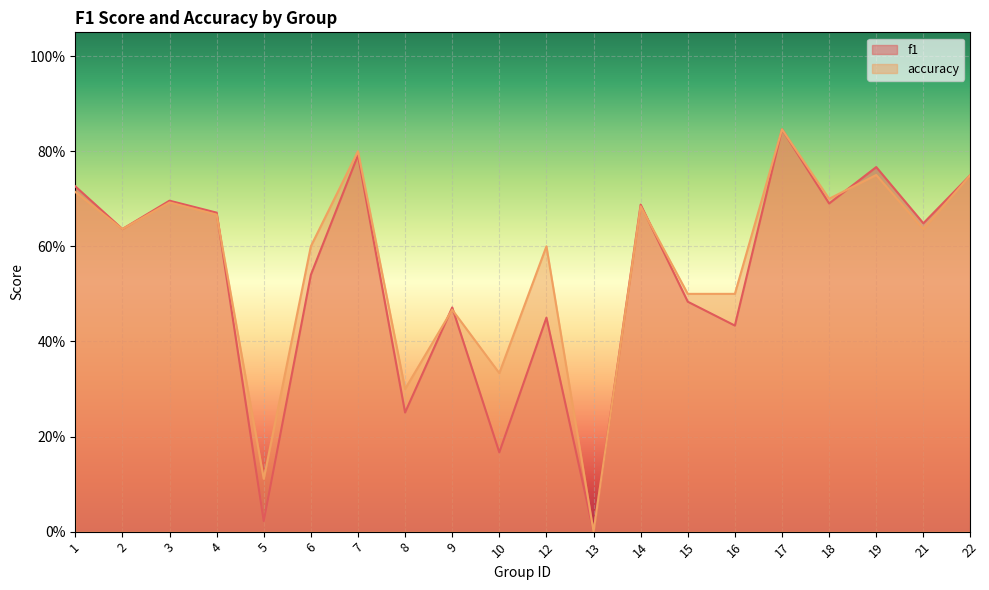

List the labels in order of accuracy value, largest first.

17, 7, 19, 22, 1, 18, 3, 14, 4, 2, 21, 6, 12, 15, 16, 9, 10, 8, 5, 13